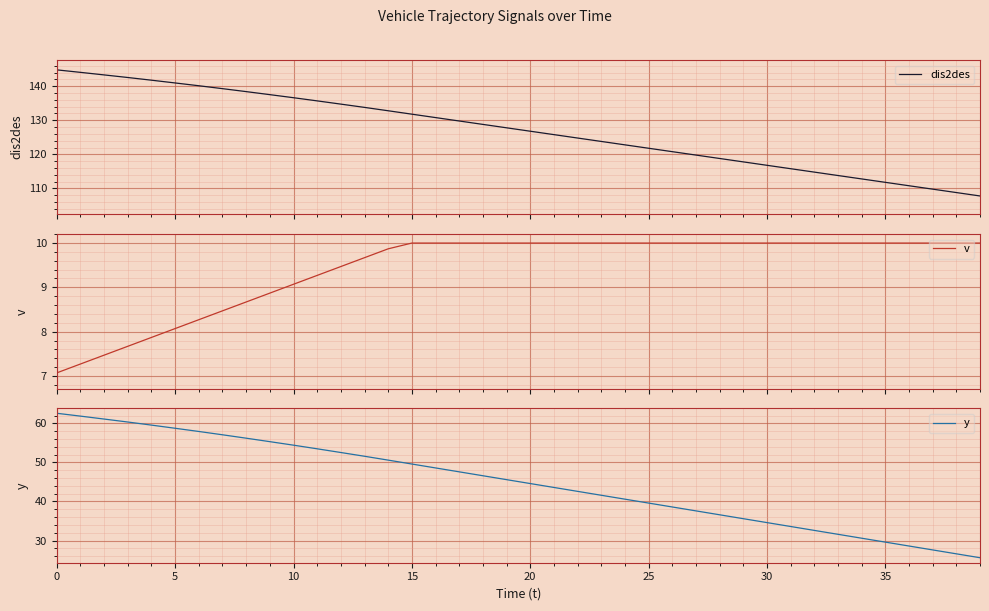

What is the maximum value for dis2des?

144.8